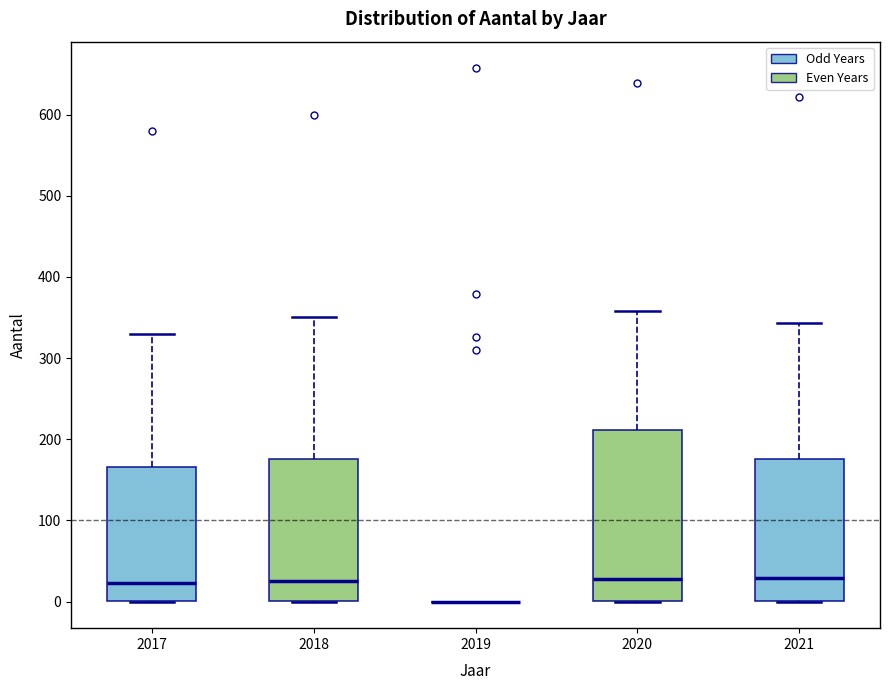

Which box is the tallest, from its lower edge to its upper edge?

2020